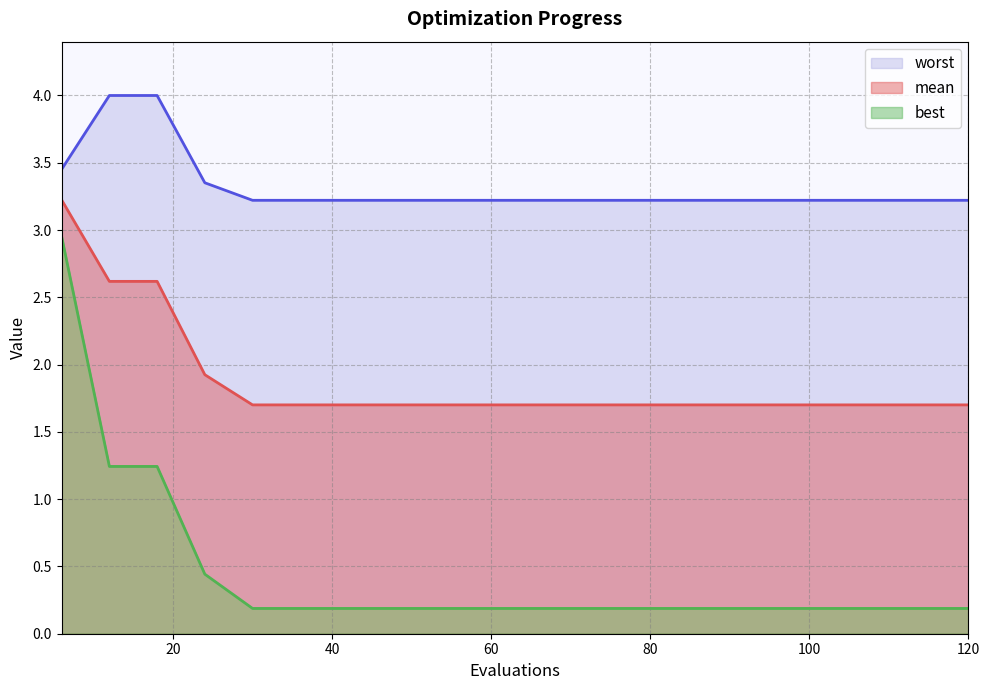

How many lines are shown in the chart?

3